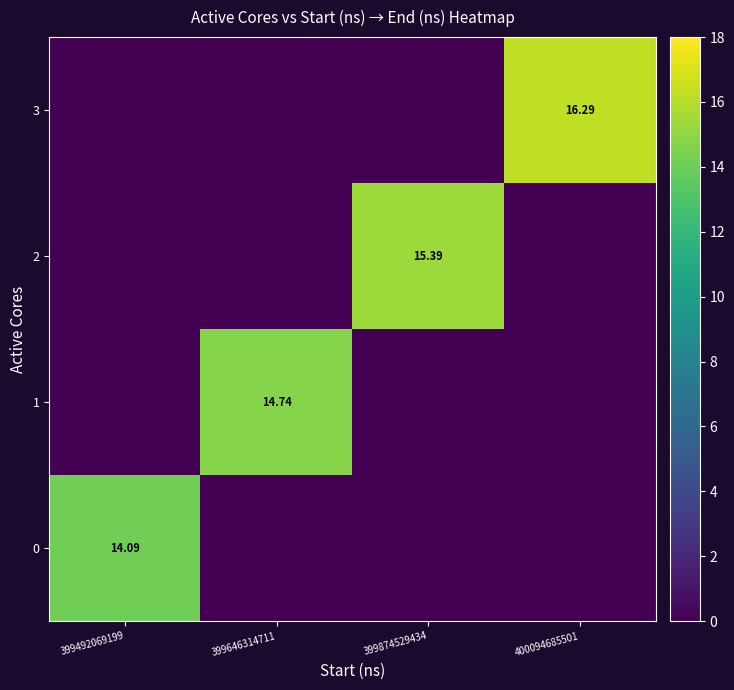

What is the sum of all 1 values?

14.7